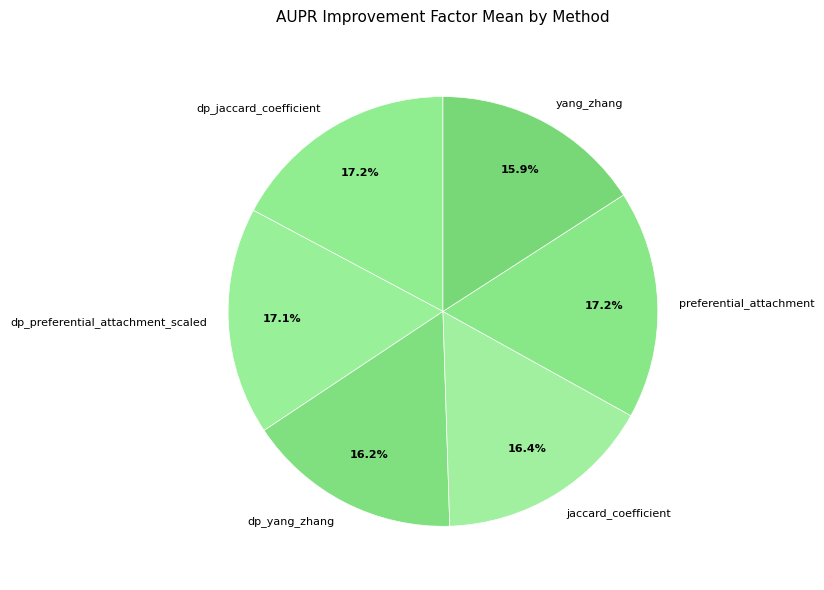

How many slices are in this pie chart?

6